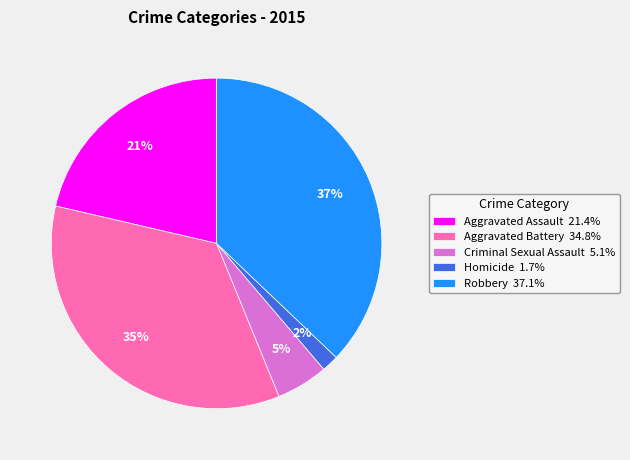

Is there a majority slice in this chart?

No